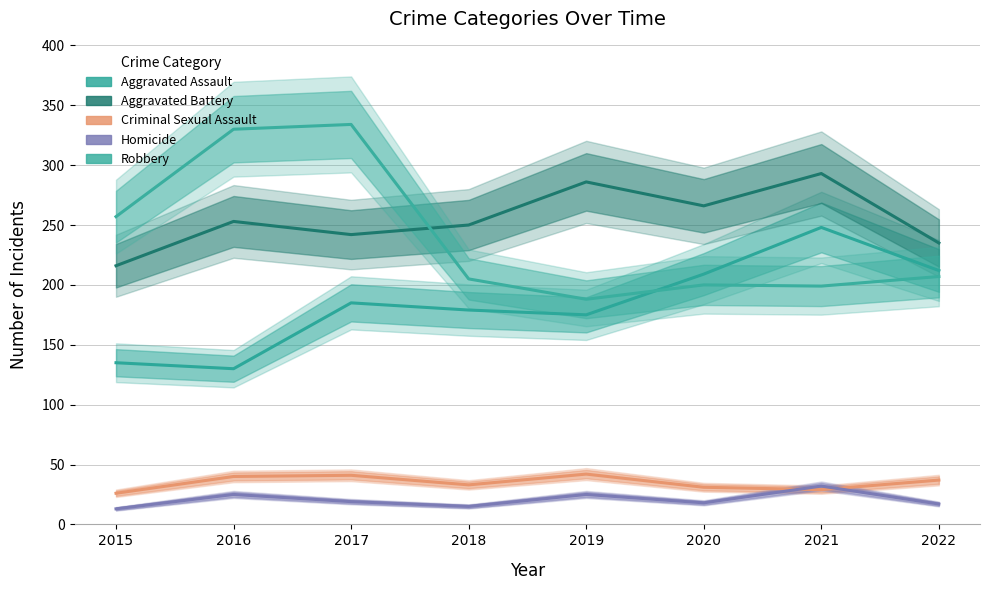

What is the value of the Robbery point at the 8th from the left?

207